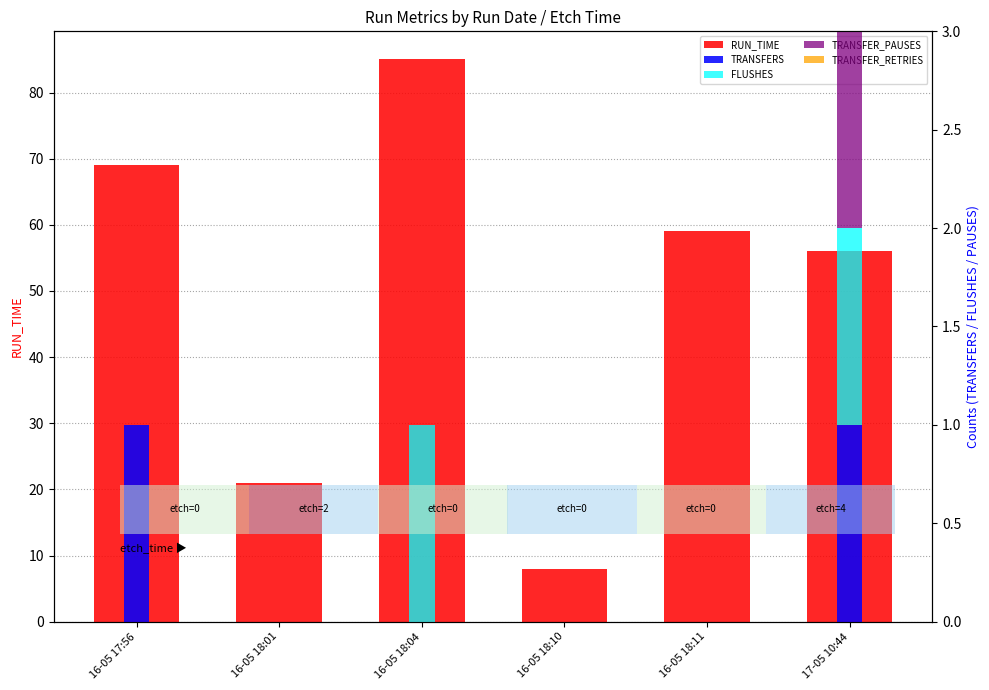

Reading left to right, extract all data points from this chart.

RUN_TIME: 16-05 17:56=69	16-05 18:01=21	16-05 18:04=85	16-05 18:10=8	16-05 18:11=59	17-05 10:44=56
TRANSFERS: 16-05 17:56=1	16-05 18:01=0	16-05 18:04=0	16-05 18:10=0	16-05 18:11=0	17-05 10:44=1
FLUSHES: 16-05 17:56=0	16-05 18:01=0	16-05 18:04=1	16-05 18:10=0	16-05 18:11=0	17-05 10:44=1
TRANSFER_PAUSES: 16-05 17:56=0	16-05 18:01=0	16-05 18:04=0	16-05 18:10=0	16-05 18:11=0	17-05 10:44=1
TRANSFER_RETRIES: 16-05 17:56=0	16-05 18:01=0	16-05 18:04=0	16-05 18:10=0	16-05 18:11=0	17-05 10:44=0